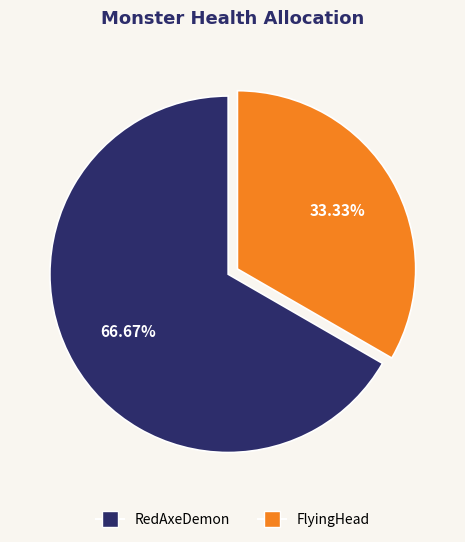

To the nearest percent, what percentage of the pie is RedAxeDemon?

67%